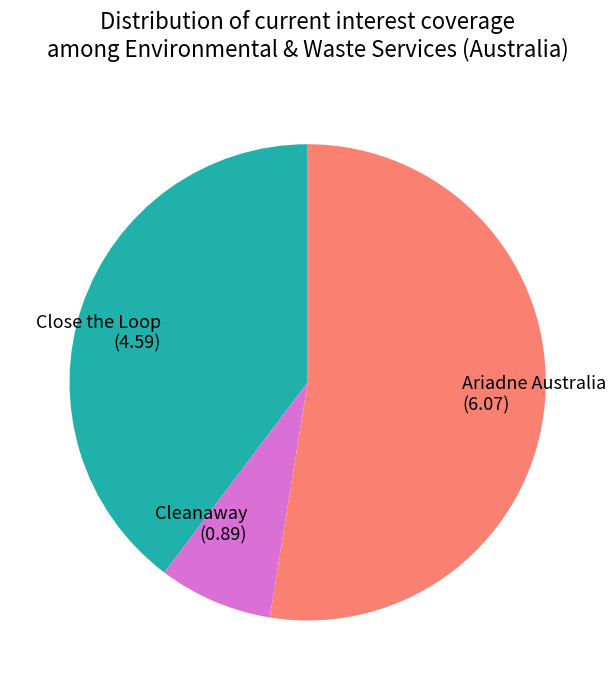

Which slice is the smallest?

Cleanaway (0.89)